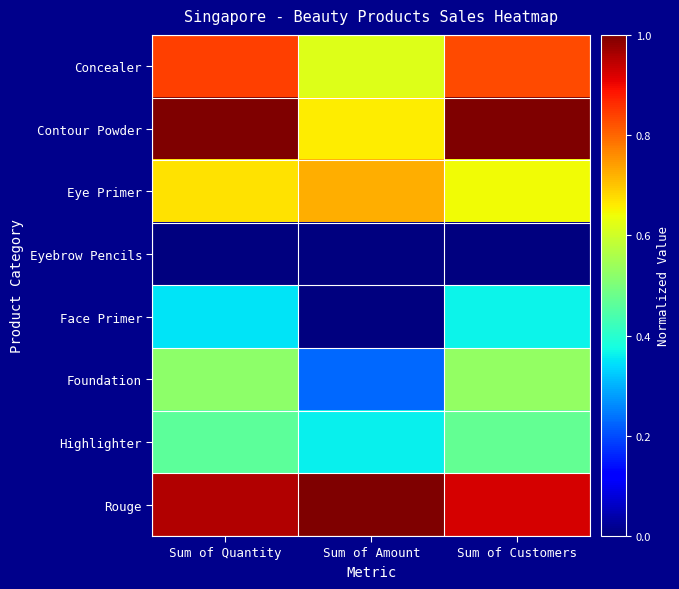

Which series has the largest total across all categories?

Rouge